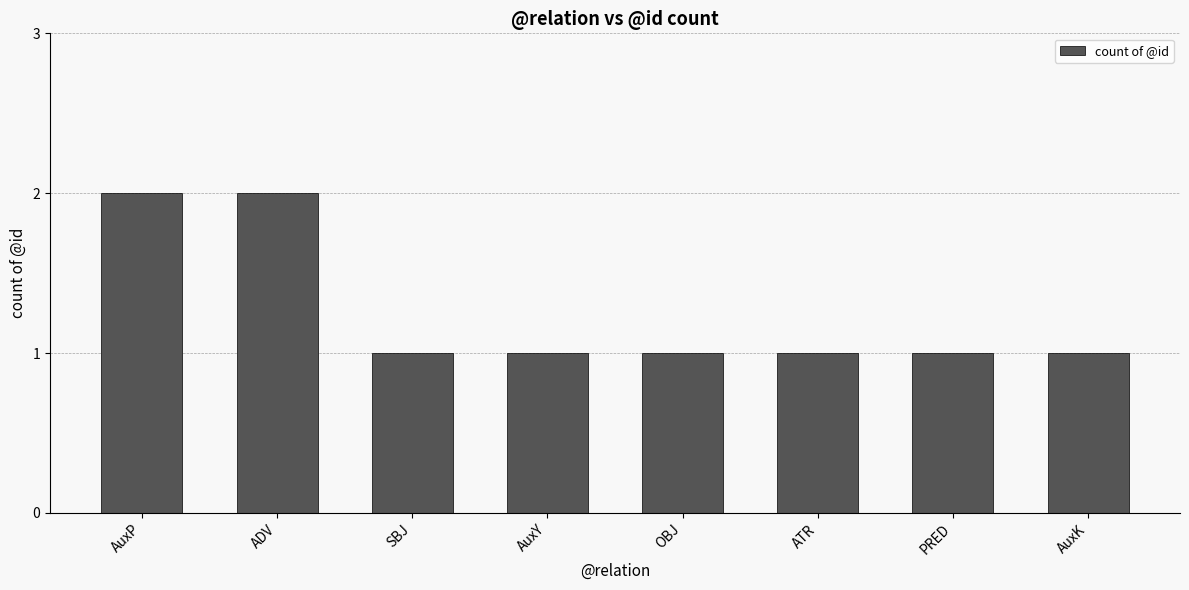

Between AuxP and AuxY, which is larger?

AuxP